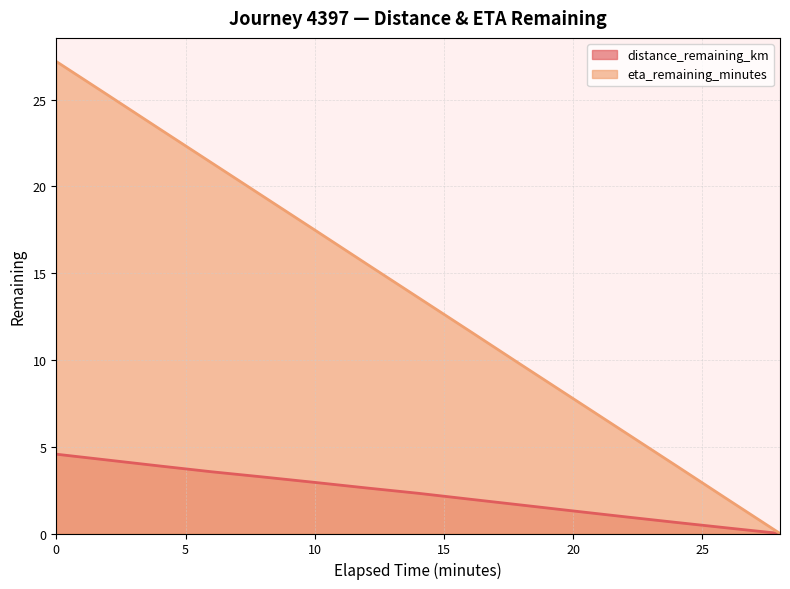

What is the sum of all eta_remaining_minutes values?

204.0